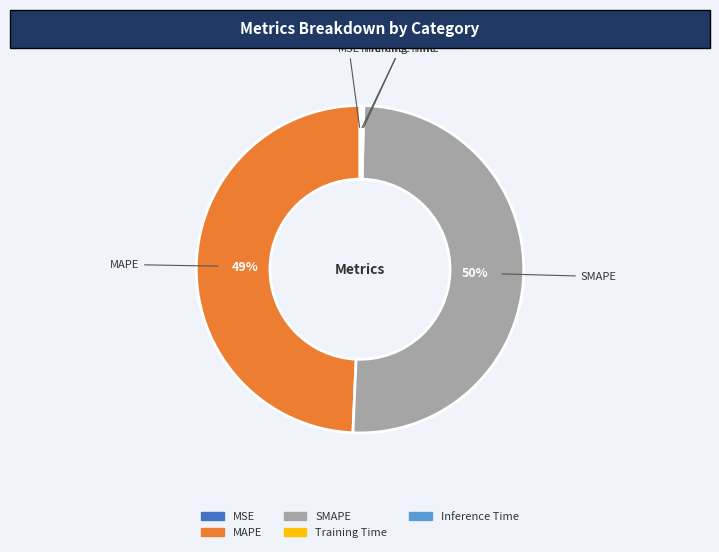

Which category accounts for the majority?

SMAPE